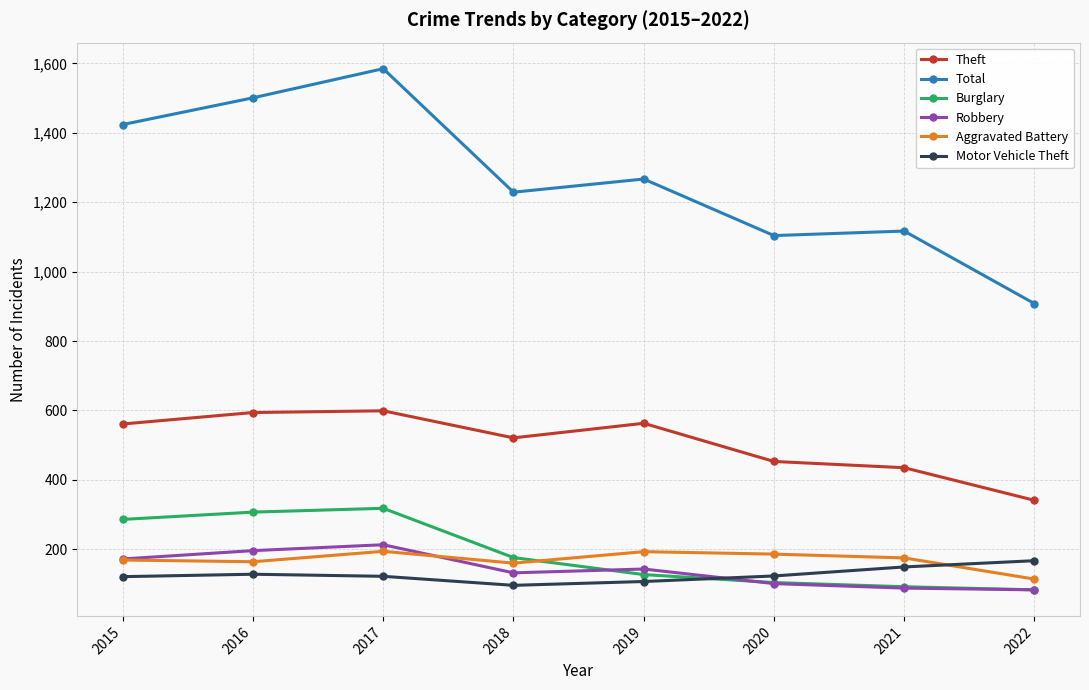

Which series has the widest spread of values?

Total